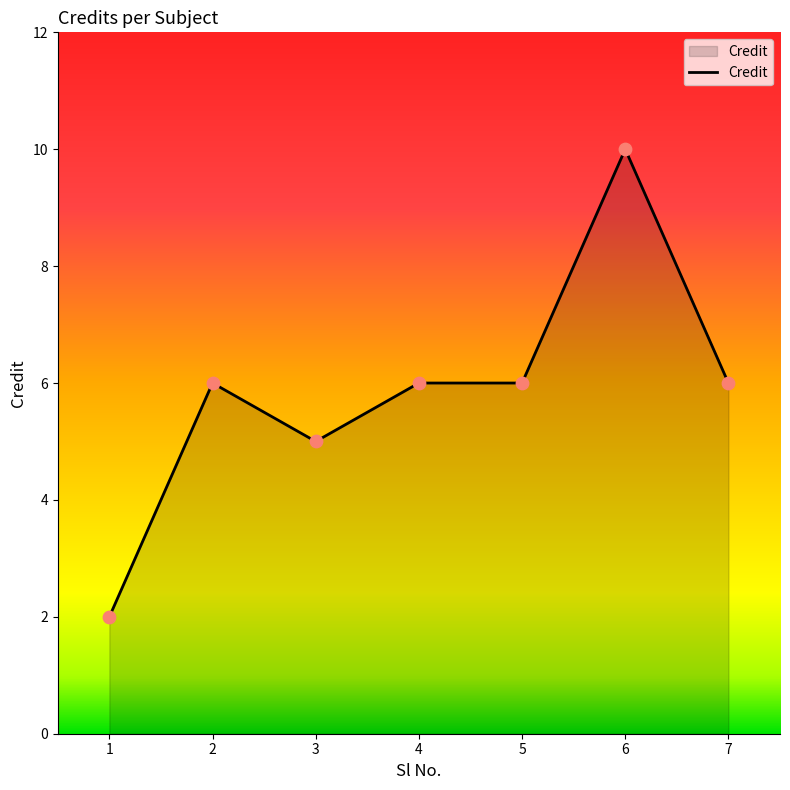

Between 6 and 1, which is larger?

6